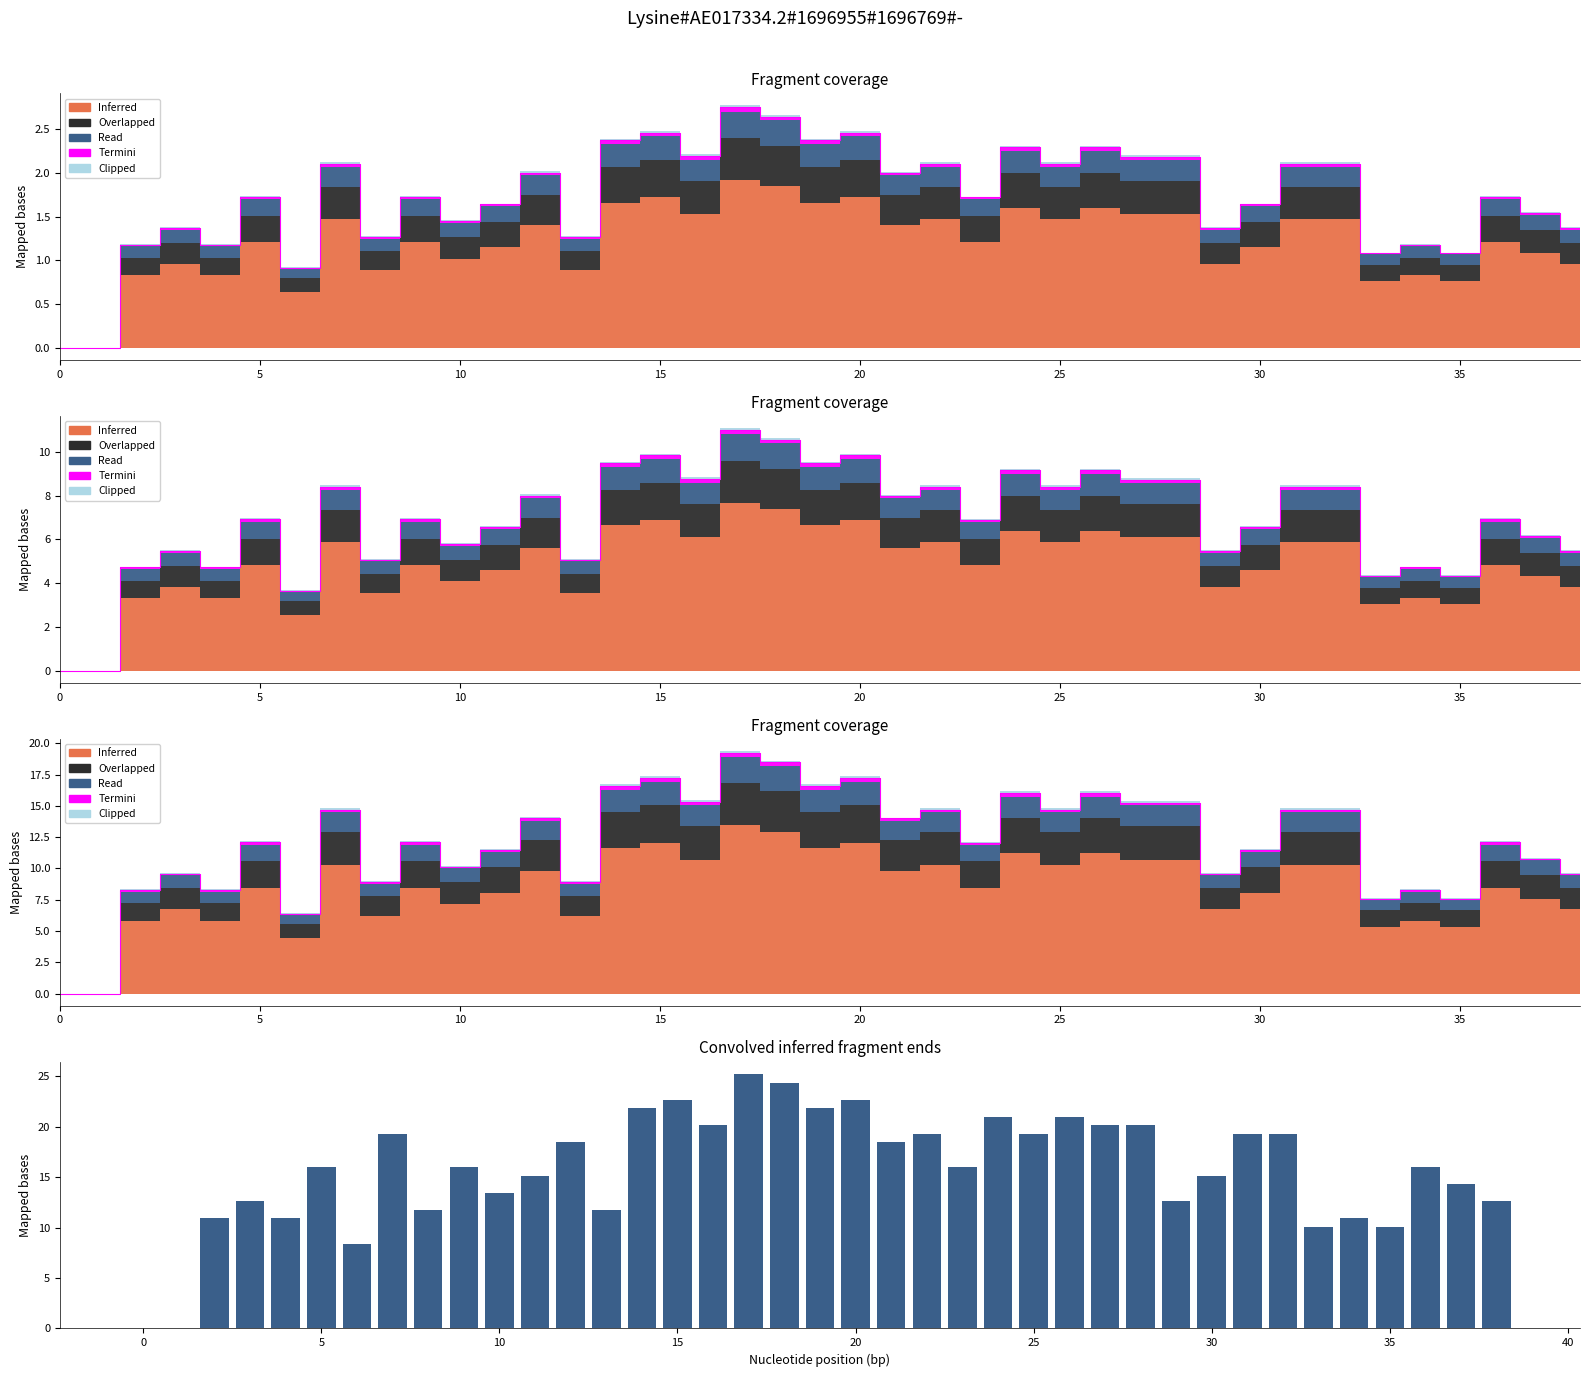

What is the difference between the maximum and second lowest values?

25.2